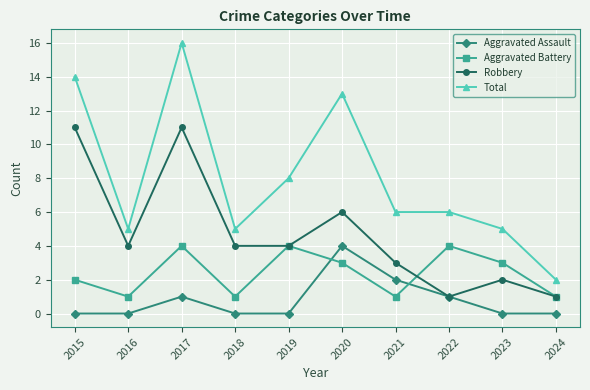

Reading right to left, list all the values displayed in this chart.

Aggravated Assault: 2024=0	2023=0	2022=1	2021=2	2020=4	2019=0	2018=0	2017=1	2016=0	2015=0
Aggravated Battery: 2024=1	2023=3	2022=4	2021=1	2020=3	2019=4	2018=1	2017=4	2016=1	2015=2
Robbery: 2024=1	2023=2	2022=1	2021=3	2020=6	2019=4	2018=4	2017=11	2016=4	2015=11
Total: 2024=2	2023=5	2022=6	2021=6	2020=13	2019=8	2018=5	2017=16	2016=5	2015=14